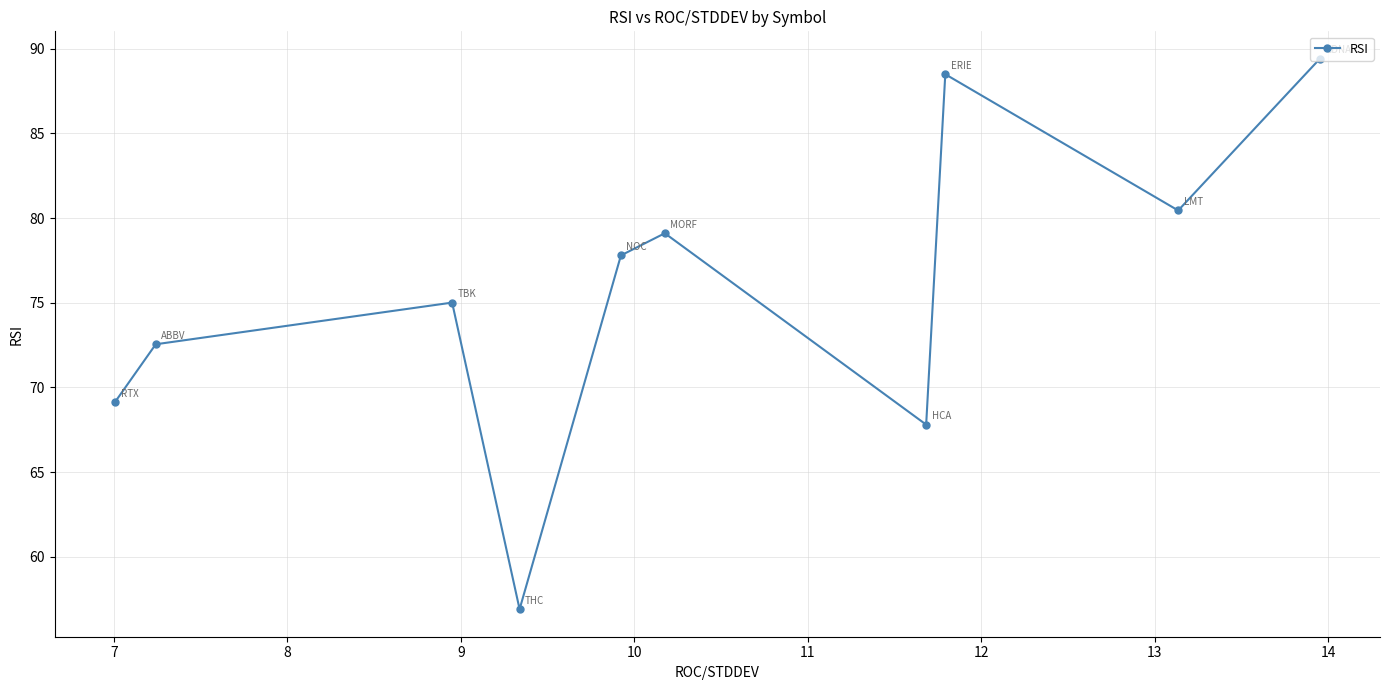

What is the difference between the maximum and minimum values?

32.5